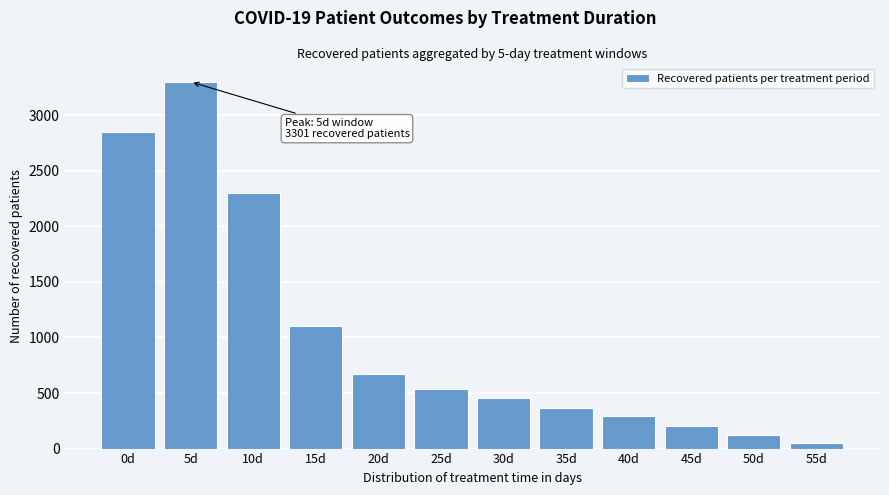

Reading right to left, what are all the values shown in this chart?

55d=51	50d=122	45d=202	40d=297	35d=364	30d=453	25d=532	20d=672	15d=1100	10d=2297	5d=3301	0d=2849